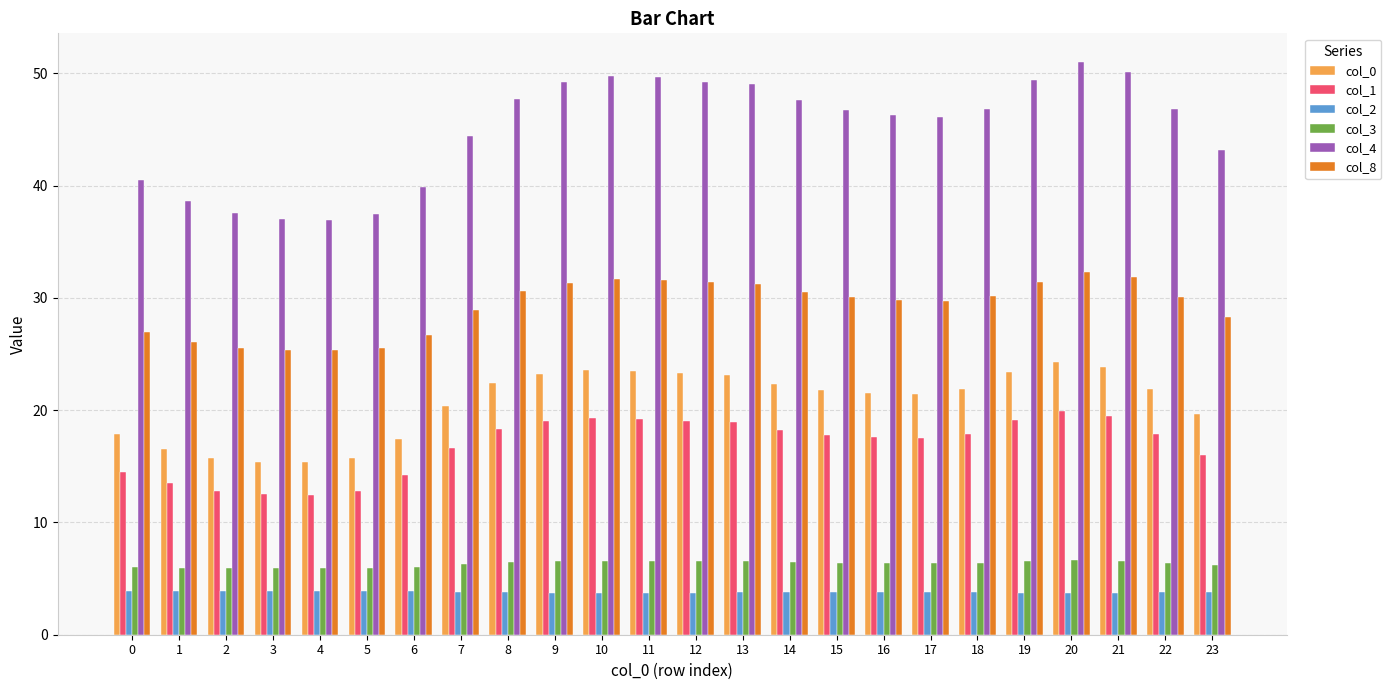

What are all the series names shown in the legend?

col_0, col_1, col_2, col_3, col_4, col_8